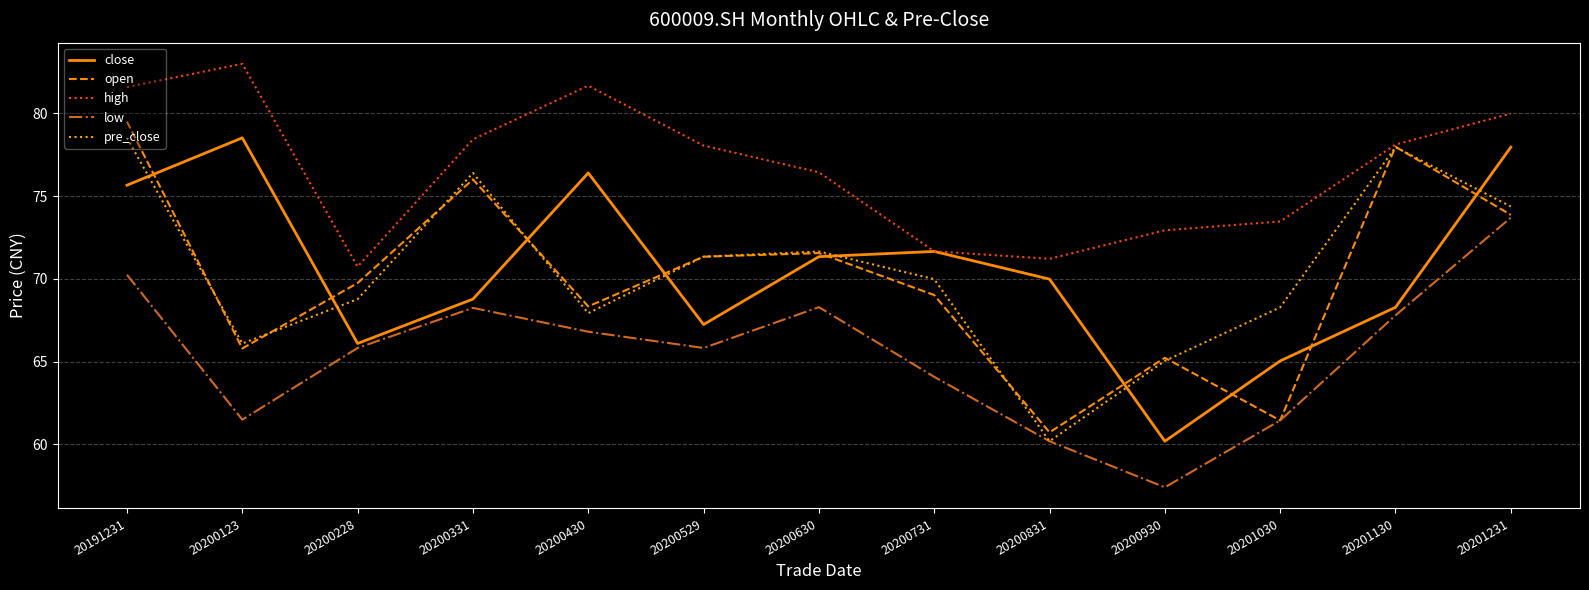

What is the approximate value of high at 20200123?

83.0